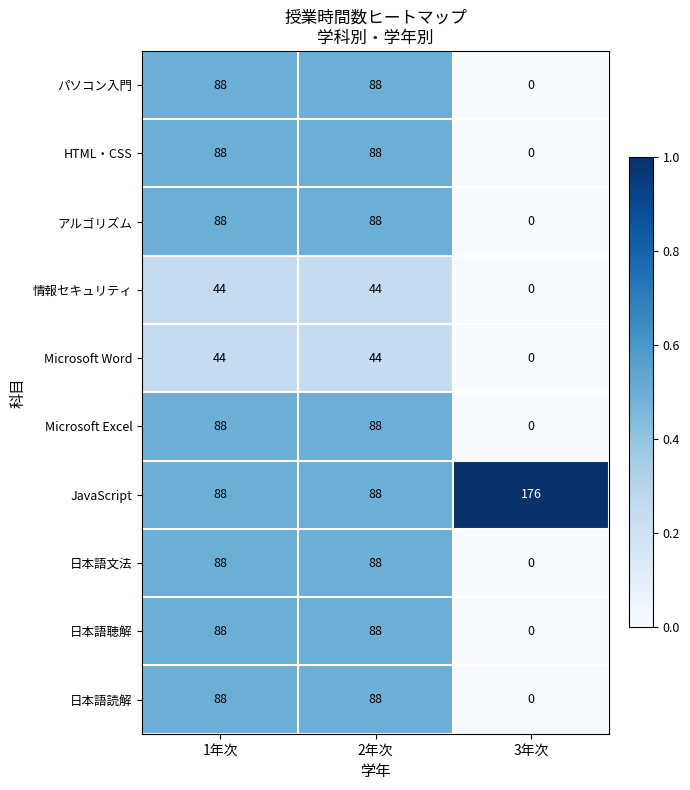

Reading left to right, list all the values displayed in this chart.

パソコン入門: 88	88	0
HTML・CSS: 88	88	0
アルゴリズム: 88	88	0
情報セキュリティ: 44	44	0
Microsoft Word: 44	44	0
Microsoft Excel: 88	88	0
JavaScript: 88	88	176
日本語文法: 88	88	0
日本語聴解: 88	88	0
日本語読解: 88	88	0